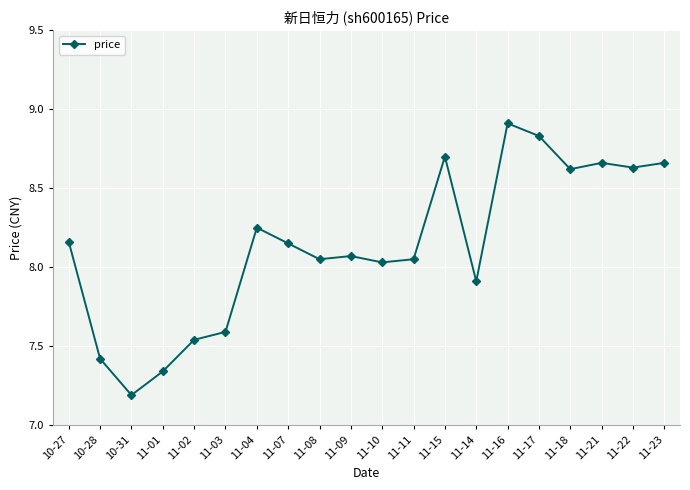

What is the ratio of the value at 11-04 to the value at 11-01?

1.1